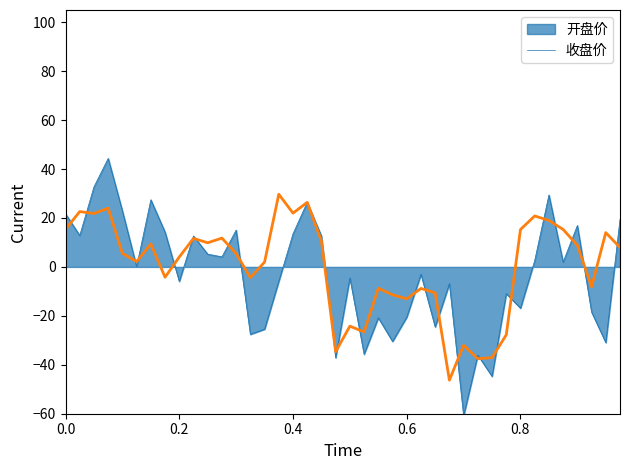

Rank the series by their maximum value, from highest to lowest.

开盘价, 收盘价